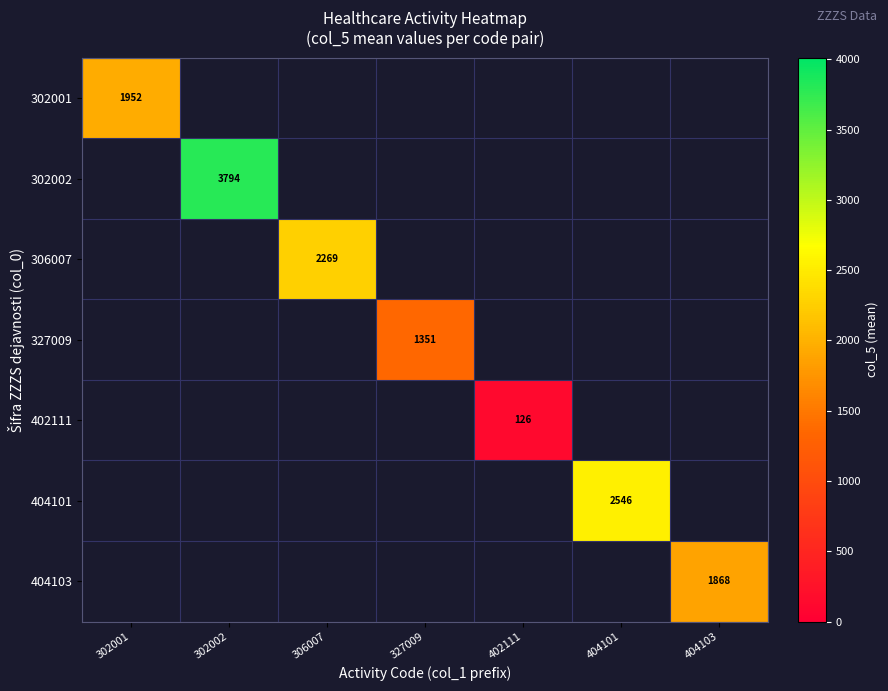

What is the greatest value displayed?

3793.7